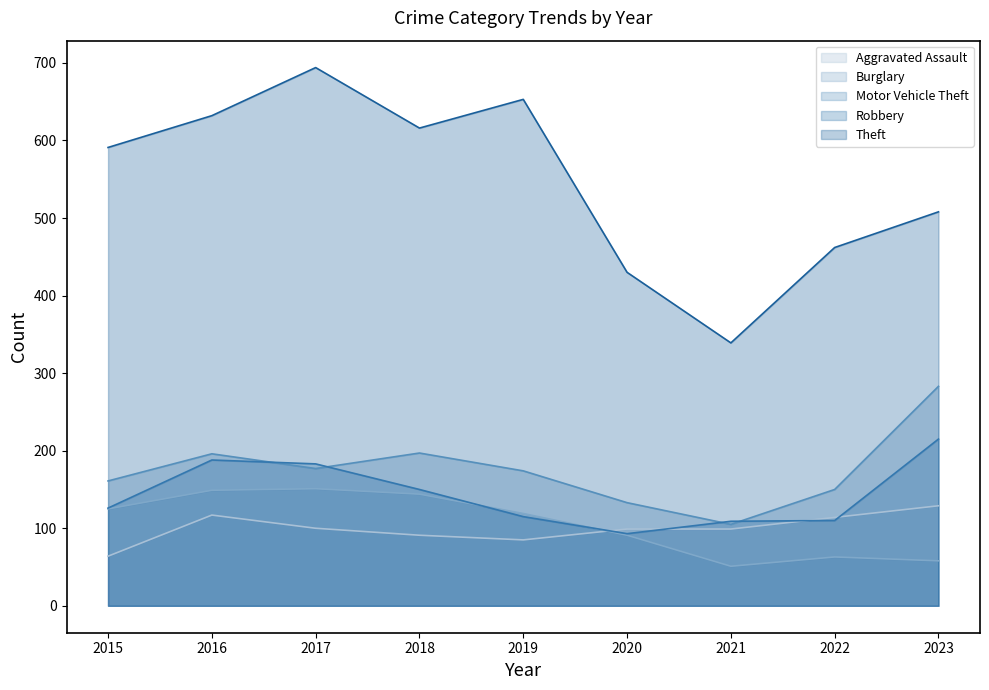

What is the minimum value for Aggravated Assault?

64